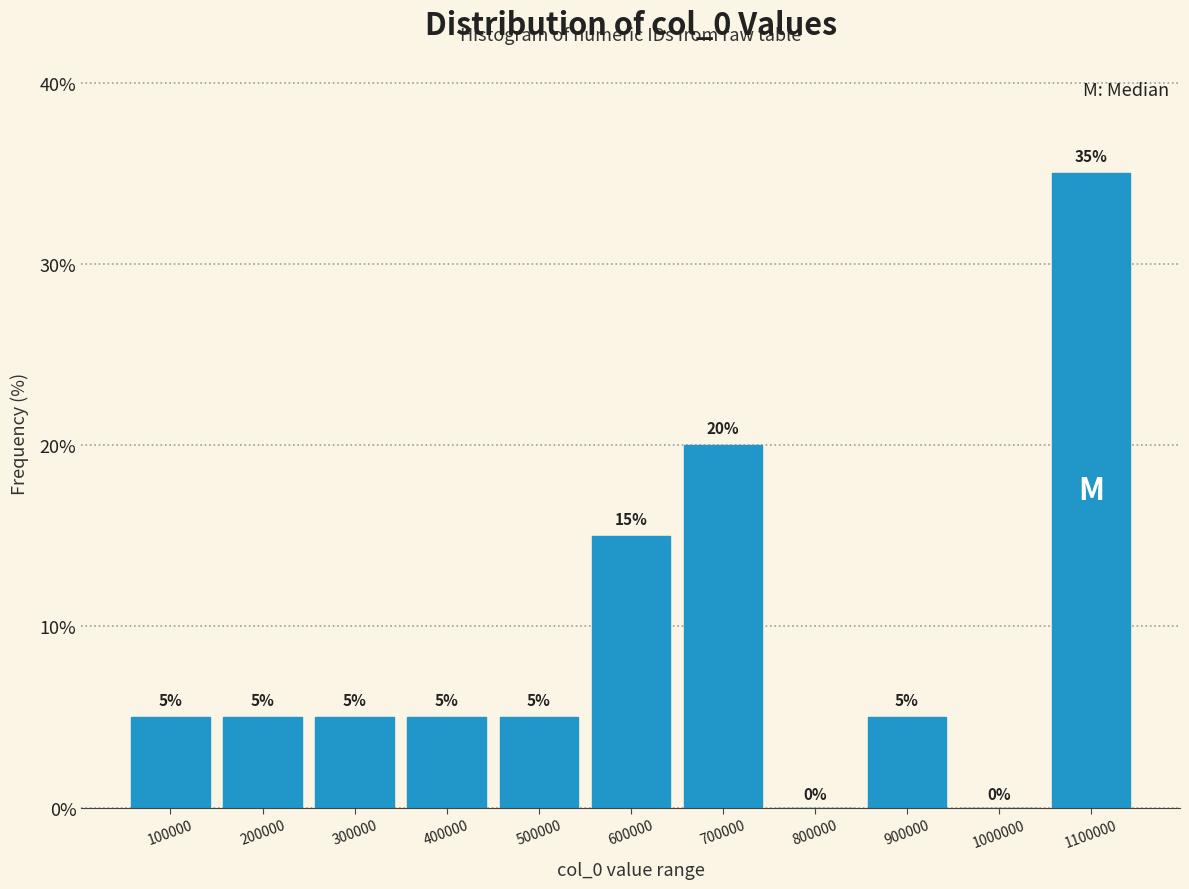

Reading left to right, transcribe all the data shown in this chart.

100000=5	200000=5	300000=5	400000=5	500000=5	600000=15	700000=20	800000=0	900000=5	1000000=0	1100000=35